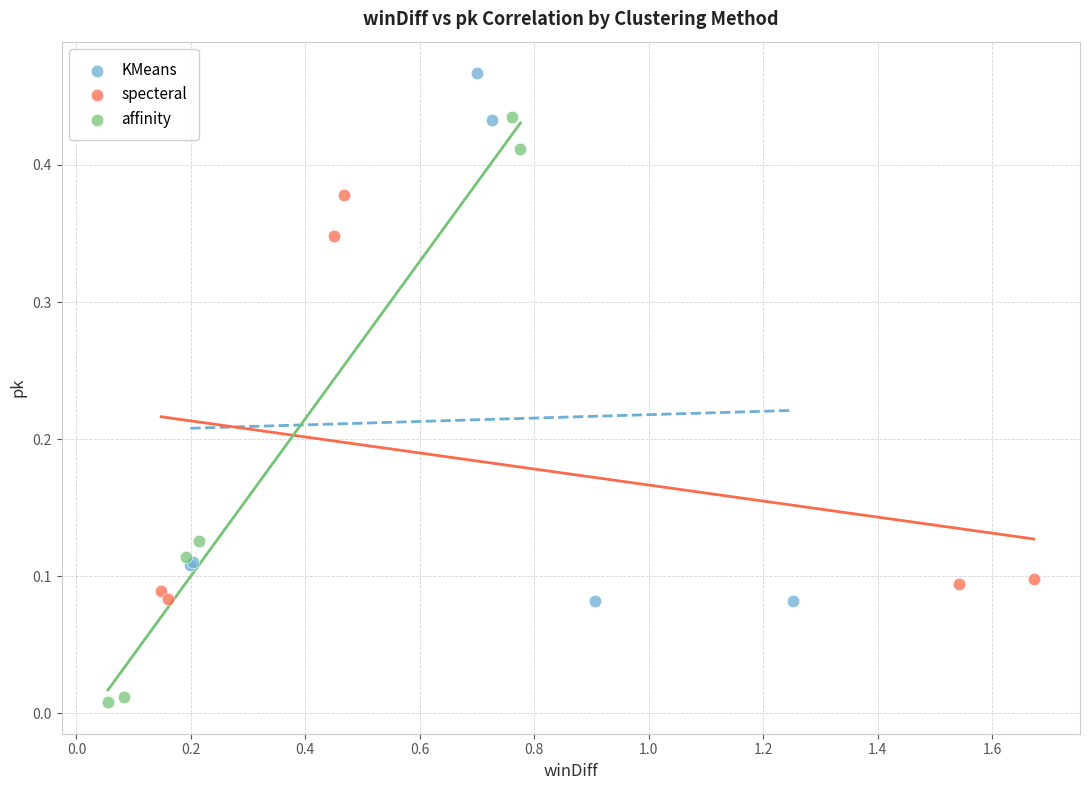

Which series reaches the minimum Y coordinate?

affinity